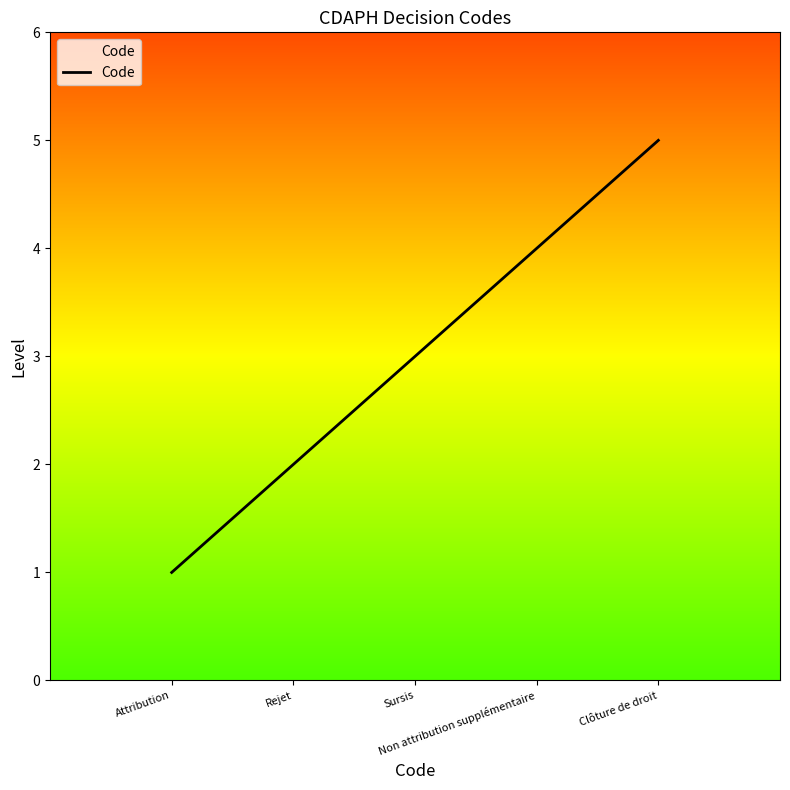

What is the change in value from Rejet to Sursis?

+1